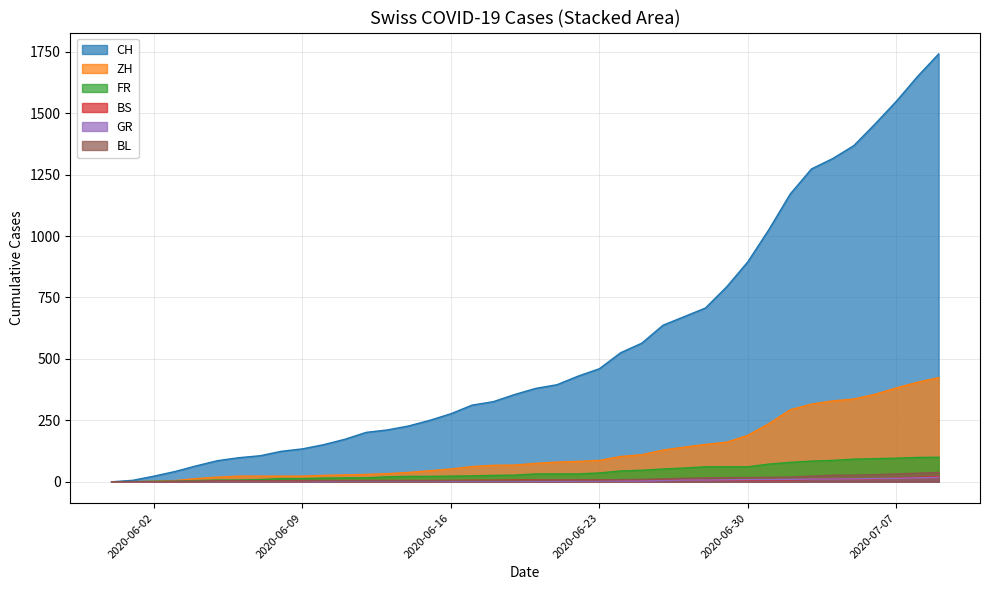

Reading left to right, extract all data points from this chart.

CH: 2020-05-31=0	2020-06-01=6	2020-06-02=23	2020-06-03=42	2020-06-04=65	2020-06-05=86	2020-06-06=98	2020-06-07=106	2020-06-08=124	2020-06-09=134	2020-06-10=151	2020-06-11=173	2020-06-12=201	2020-06-13=211	2020-06-14=227	2020-06-15=250	2020-06-16=277	2020-06-17=312	2020-06-18=326	2020-06-19=355	2020-06-20=380	2020-06-21=395	2020-06-22=430	2020-06-23=460	2020-06-24=525	2020-06-25=564	2020-06-26=637	2020-06-27=672	2020-06-28=707	2020-06-29=793	2020-06-30=895	2020-07-01=1027	2020-07-02=1171	2020-07-03=1273	2020-07-04=1315	2020-07-05=1368	2020-07-06=1456	2020-07-07=1548	2020-07-08=1649	2020-07-09=1741
ZH: 2020-05-31=0	2020-06-01=0	2020-06-02=2	2020-06-03=5	2020-06-04=13	2020-06-05=19	2020-06-06=23	2020-06-07=23	2020-06-08=23	2020-06-09=23	2020-06-10=26	2020-06-11=28	2020-06-12=30	2020-06-13=33	2020-06-14=38	2020-06-15=45	2020-06-16=52	2020-06-17=62	2020-06-18=67	2020-06-19=68	2020-06-20=75	2020-06-21=80	2020-06-22=83	2020-06-23=87	2020-06-24=103	2020-06-25=110	2020-06-26=129	2020-06-27=141	2020-06-28=152	2020-06-29=161	2020-06-30=189	2020-07-01=237	2020-07-02=293	2020-07-03=316	2020-07-04=329	2020-07-05=337	2020-07-06=356	2020-07-07=382	2020-07-08=405	2020-07-09=424
FR: 2020-05-31=0	2020-06-01=0	2020-06-02=2	2020-06-03=3	2020-06-04=5	2020-06-05=7	2020-06-06=7	2020-06-07=9	2020-06-08=13	2020-06-09=13	2020-06-10=15	2020-06-11=16	2020-06-12=16	2020-06-13=20	2020-06-14=22	2020-06-15=22	2020-06-16=23	2020-06-17=24	2020-06-18=26	2020-06-19=27	2020-06-20=32	2020-06-21=32	2020-06-22=32	2020-06-23=36	2020-06-24=44	2020-06-25=47	2020-06-26=52	2020-06-27=56	2020-06-28=61	2020-06-29=61	2020-06-30=61	2020-07-01=72	2020-07-02=79	2020-07-03=84	2020-07-04=87	2020-07-05=92	2020-07-06=94	2020-07-07=96	2020-07-08=99	2020-07-09=100
BS: 2020-05-31=0	2020-06-01=0	2020-06-02=0	2020-06-03=1	2020-06-04=1	2020-06-05=4	2020-06-06=4	2020-06-07=4	2020-06-08=4	2020-06-09=5	2020-06-10=5	2020-06-11=5	2020-06-12=5	2020-06-13=5	2020-06-14=5	2020-06-15=5	2020-06-16=5	2020-06-17=6	2020-06-18=6	2020-06-19=7	2020-06-20=7	2020-06-21=7	2020-06-22=7	2020-06-23=7	2020-06-24=7	2020-06-25=7	2020-06-26=7	2020-06-27=7	2020-06-28=7	2020-06-29=7	2020-06-30=7	2020-07-01=7	2020-07-02=8	2020-07-03=10	2020-07-04=11	2020-07-05=12	2020-07-06=12	2020-07-07=15	2020-07-08=18	2020-07-09=21
GR: 2020-05-31=0	2020-06-01=0	2020-06-02=0	2020-06-03=1	2020-06-04=1	2020-06-05=1	2020-06-06=1	2020-06-07=1	2020-06-08=1	2020-06-09=1	2020-06-10=1	2020-06-11=2	2020-06-12=2	2020-06-13=2	2020-06-14=2	2020-06-15=2	2020-06-16=2	2020-06-17=2	2020-06-18=2	2020-06-19=2	2020-06-20=2	2020-06-21=2	2020-06-22=3	2020-06-23=3	2020-06-24=3	2020-06-25=3	2020-06-26=5	2020-06-27=7	2020-06-28=7	2020-06-29=8	2020-06-30=9	2020-07-01=9	2020-07-02=10	2020-07-03=11	2020-07-04=11	2020-07-05=12	2020-07-06=13	2020-07-07=14	2020-07-08=16	2020-07-09=18
BL: 2020-05-31=0	2020-06-01=1	2020-06-02=1	2020-06-03=2	2020-06-04=2	2020-06-05=3	2020-06-06=3	2020-06-07=3	2020-06-08=3	2020-06-09=3	2020-06-10=4	2020-06-11=4	2020-06-12=4	2020-06-13=4	2020-06-14=4	2020-06-15=4	2020-06-16=5	2020-06-17=5	2020-06-18=5	2020-06-19=5	2020-06-20=6	2020-06-21=7	2020-06-22=7	2020-06-23=7	2020-06-24=9	2020-06-25=10	2020-06-26=12	2020-06-27=14	2020-06-28=16	2020-06-29=17	2020-06-30=17	2020-07-01=18	2020-07-02=19	2020-07-03=23	2020-07-04=27	2020-07-05=27	2020-07-06=29	2020-07-07=32	2020-07-08=35	2020-07-09=38